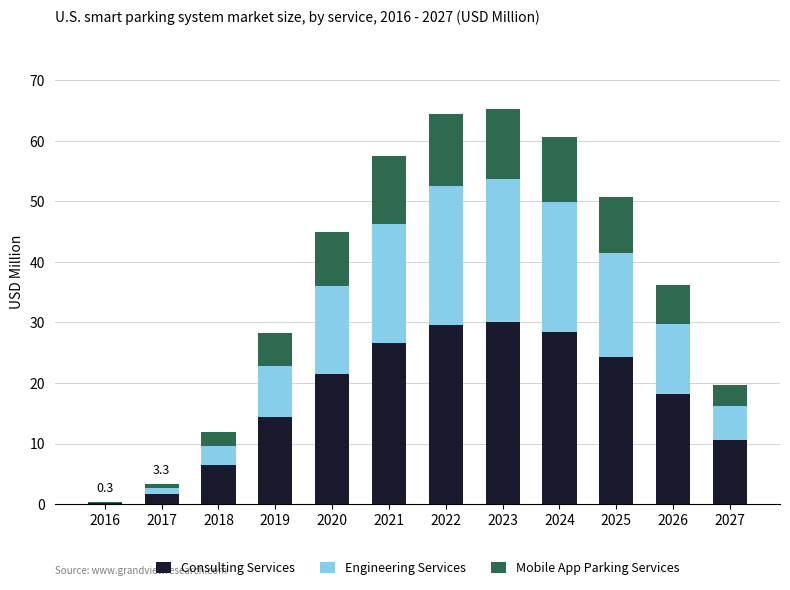

The Consulting Services series shows 41.5 at 2021. True or false?

False